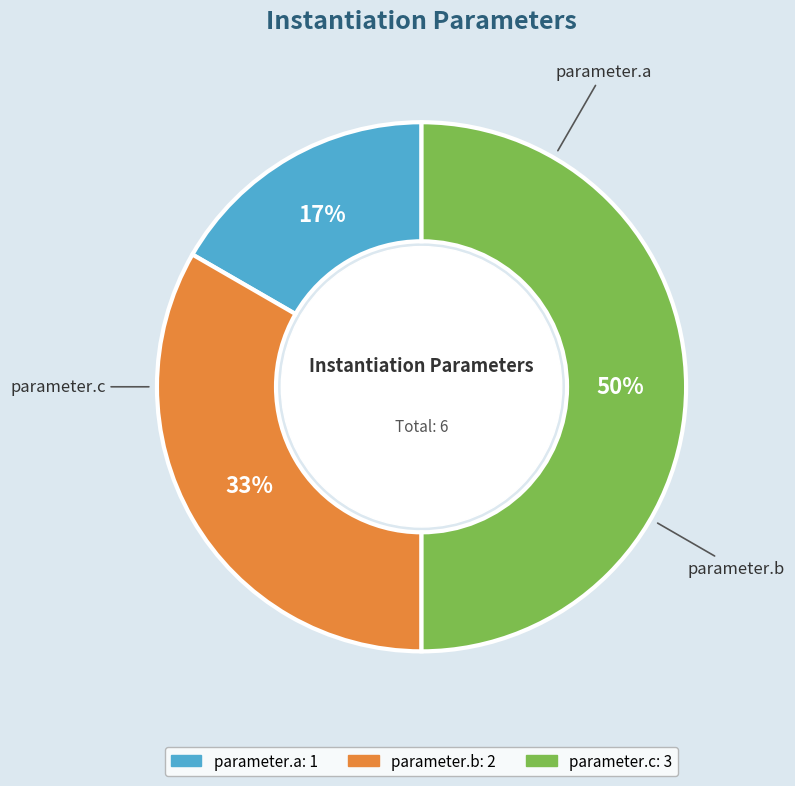

To the nearest percent, what is the average slice percentage?

33%